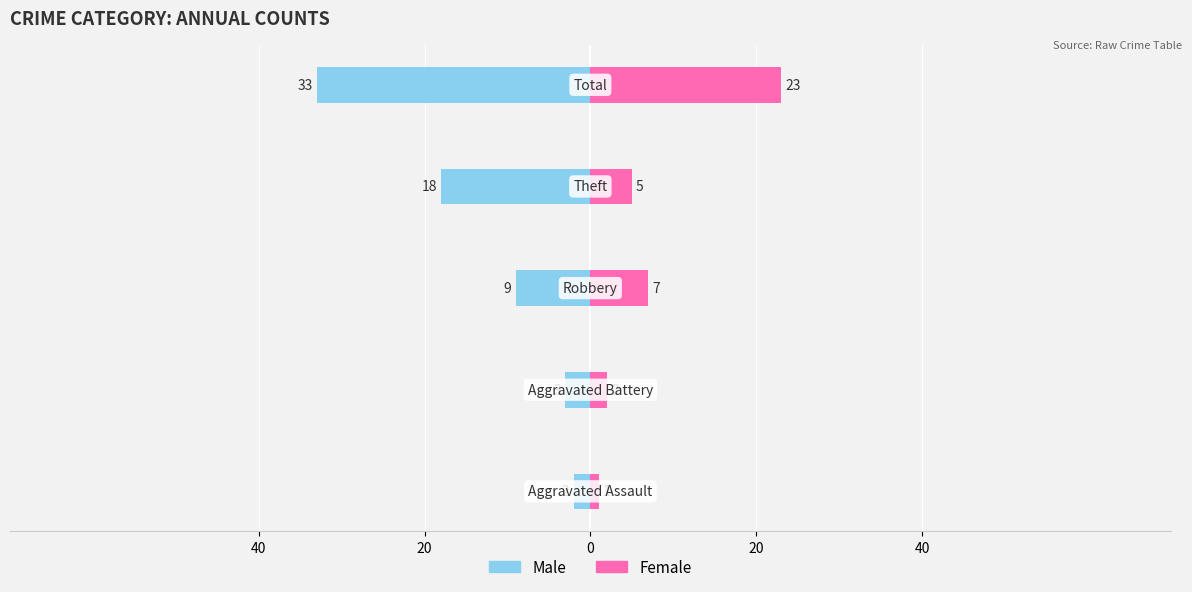

Is the value of Male at 0 greater than the value of Female at 20?

No